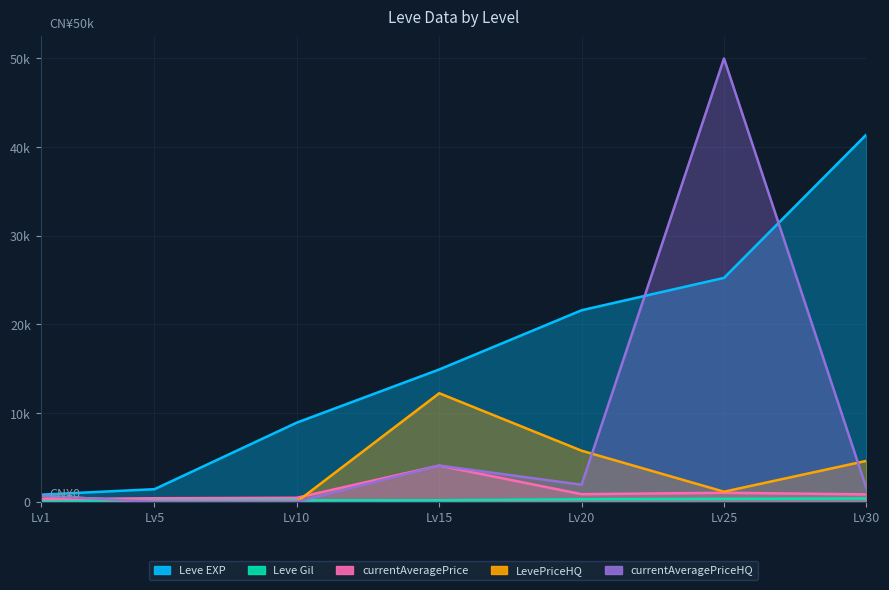

How many values in the LevePriceHQ series exceed 1136?

3